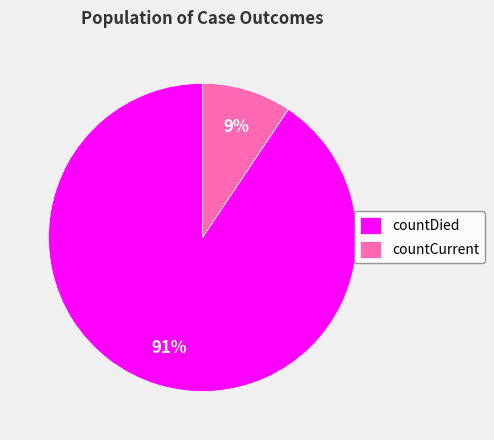

What is the largest slice in the pie chart?

countDied